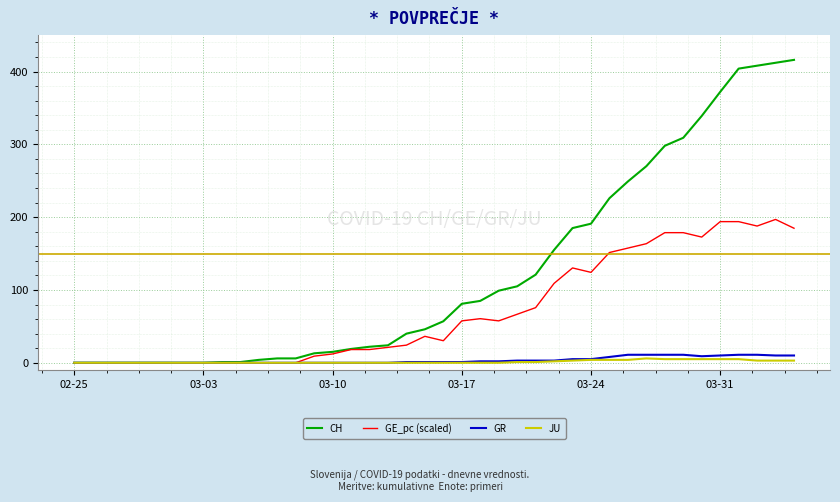

What is the greatest value displayed?

416.0